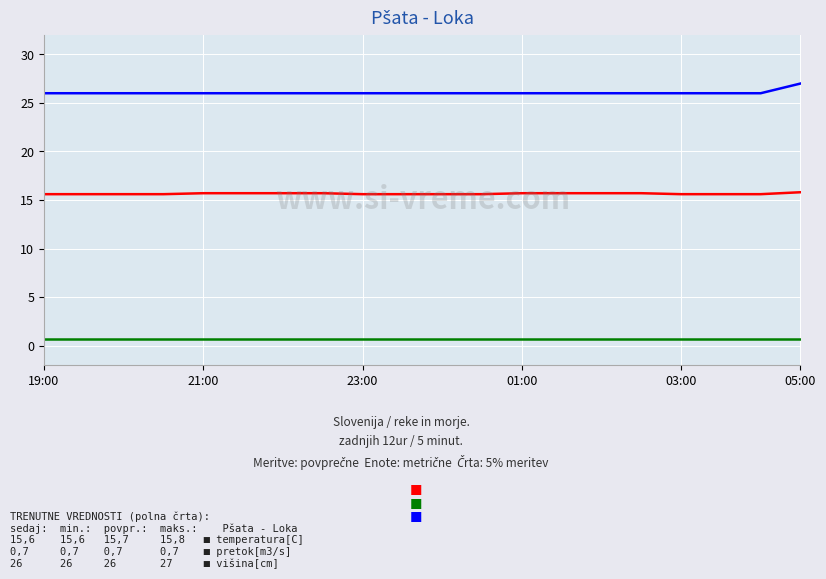

What is the maximum value shown in the chart?

27.0